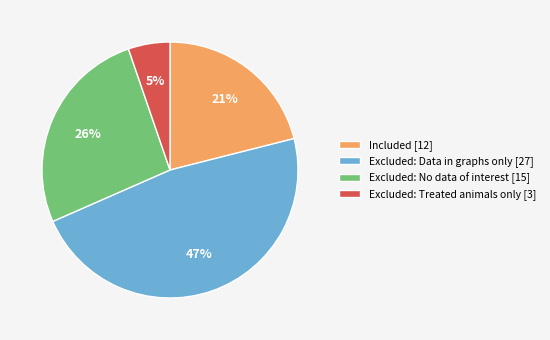

To the nearest percent, what is the difference between the Excluded: Treated animals only and Excluded: No data of interest slice percentages?

21%